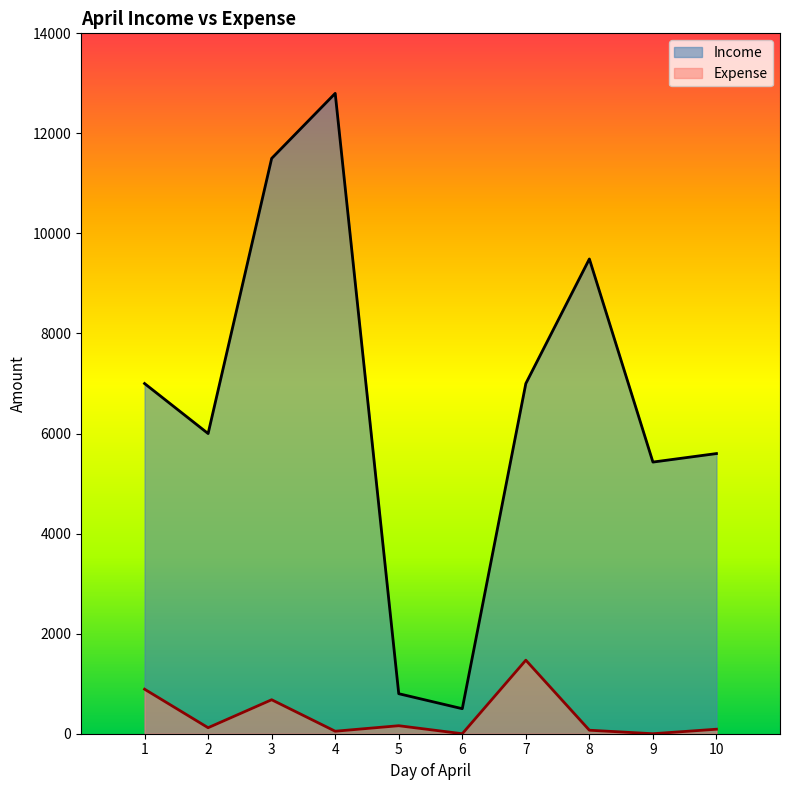

What is the highest value of the Income series?

12800